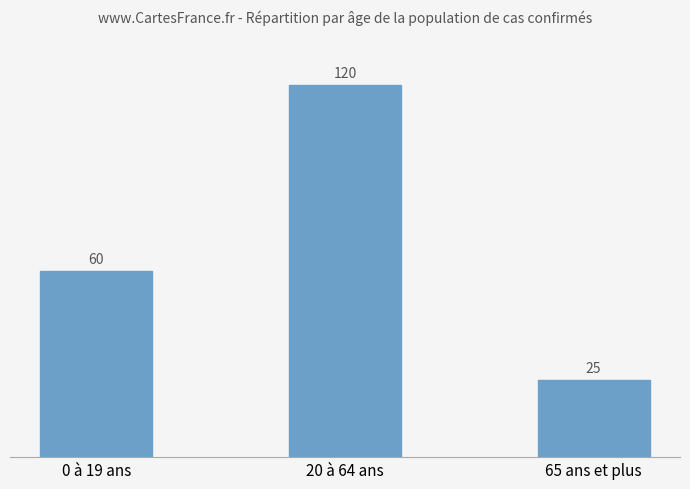

Between 65 ans et plus and 20 à 64 ans, which is larger?

20 à 64 ans